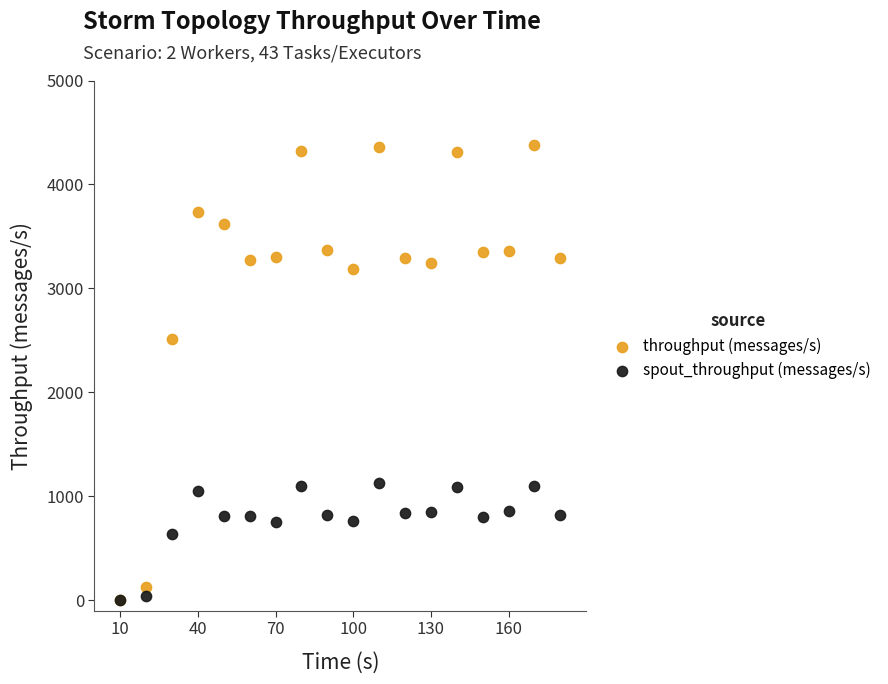

Which series reaches the maximum Y coordinate?

throughput (messages/s)